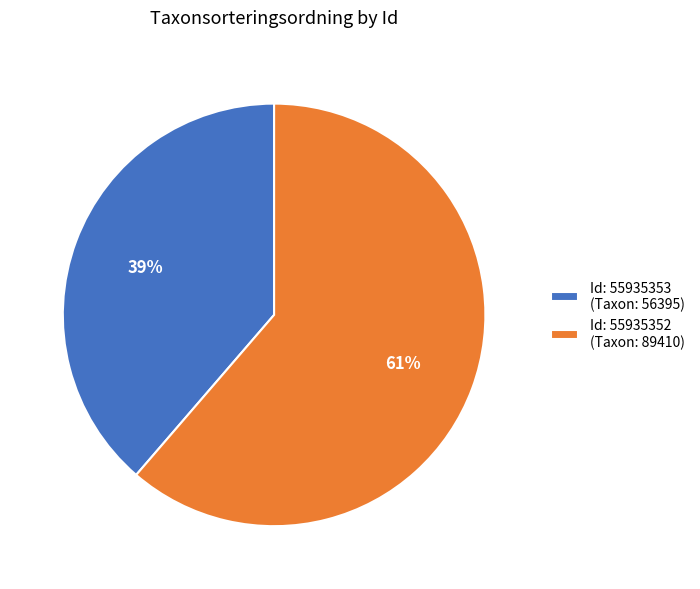

To the nearest percent, what is the average slice percentage?

50%